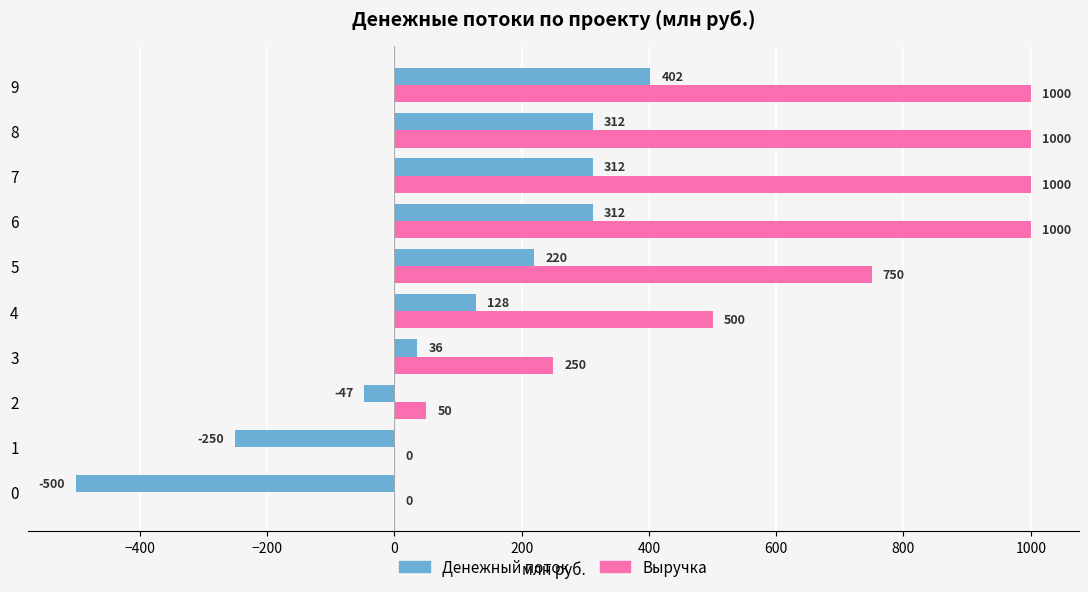

What is the spread (max minus min) of values at 0?

500